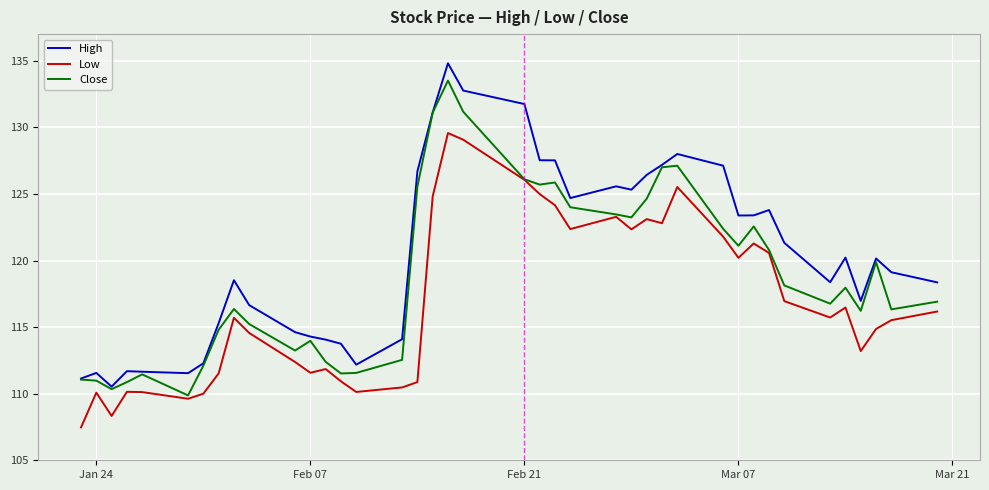

What is the smallest value displayed?

107.5